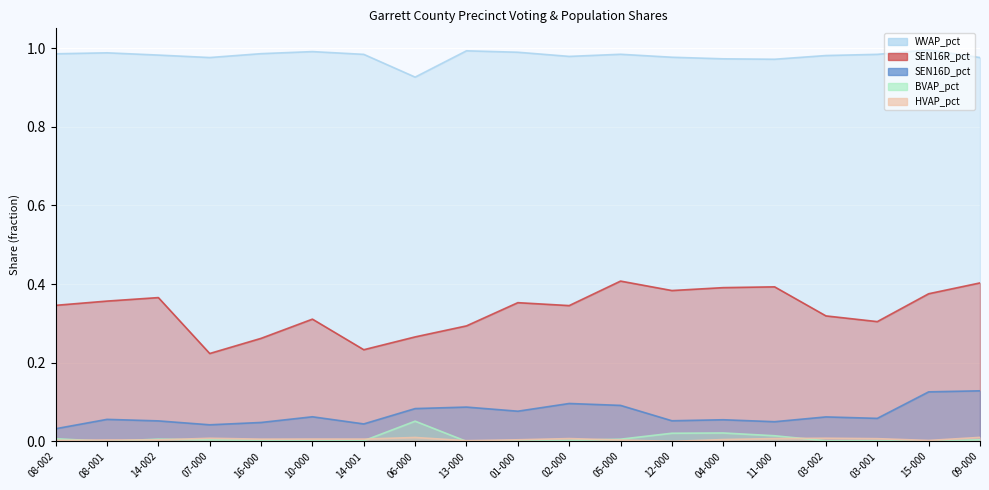

Count the number of data series in this chart.

5